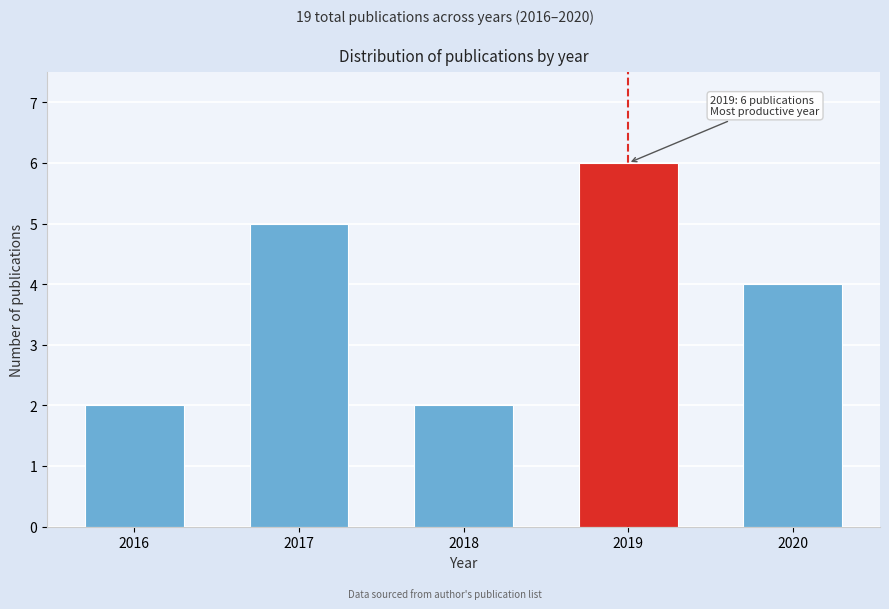

Reading left to right, extract all data points from this chart.

2	5	2	6	4